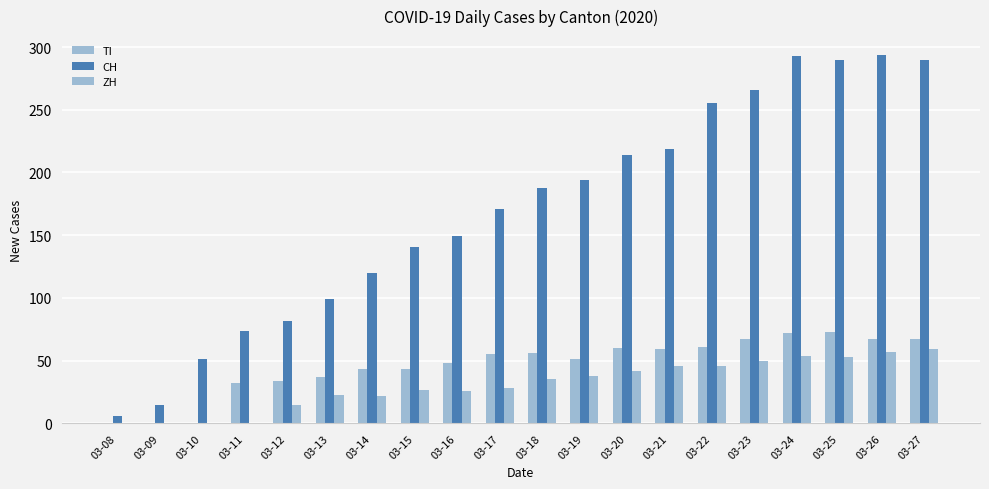

Does the chart contain stacked bars?

No